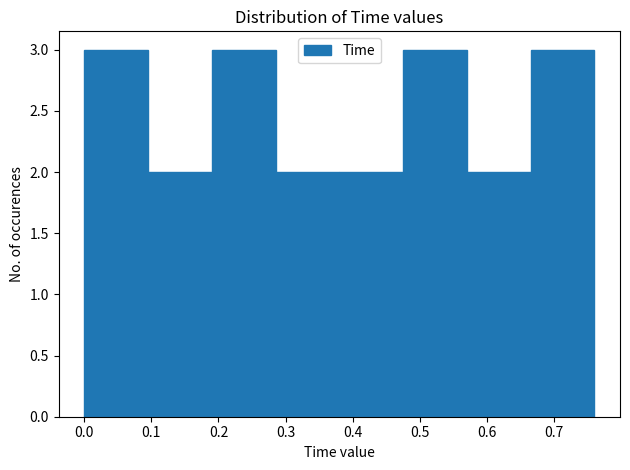

Reading left to right, list every bar in this chart as the range it spans on the x-axis followed by its height. Neither the bar edges nor the heights are printed on the chart, so give them approximately, as read against the axes.

0.000 to 0.095: 3
0.095 to 0.190: 2
0.190 to 0.285: 3
0.285 to 0.380: 2
0.380 to 0.475: 2
0.475 to 0.570: 3
0.570 to 0.665: 2
0.665 to 0.760: 3